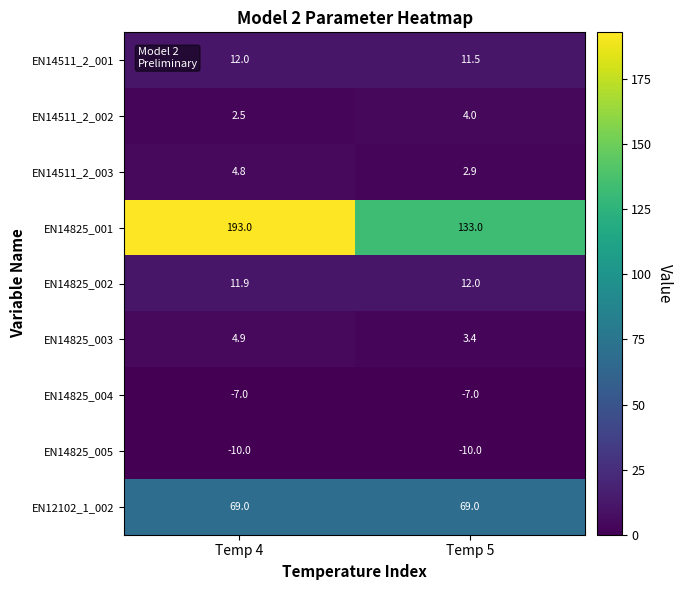

What is the approximate value of EN14825_004 at Temp 5?

-7.0